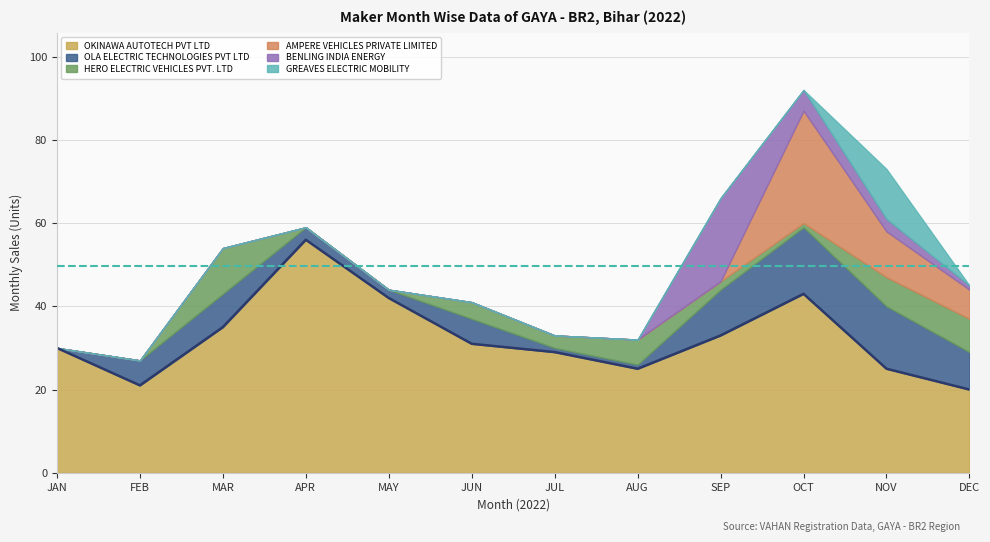

At SEP, list the series in order from smallest to largest.

AMPERE VEHICLES PRIVATE LIMITED, GREAVES ELECTRIC MOBILITY, HERO ELECTRIC VEHICLES PVT. LTD, OLA ELECTRIC TECHNOLOGIES PVT LTD, BENLING INDIA ENERGY, OKINAWA AUTOTECH PVT LTD